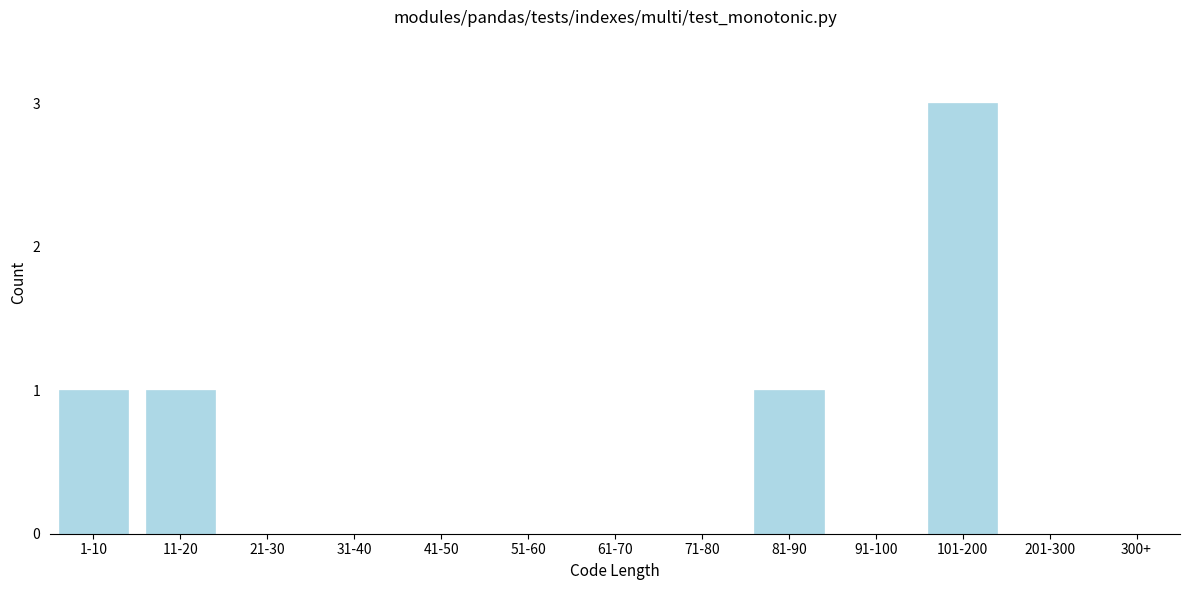

Reading right to left, transcribe all the data shown in this chart.

300+=0	201-300=0	101-200=3	91-100=0	81-90=1	71-80=0	61-70=0	51-60=0	41-50=0	31-40=0	21-30=0	11-20=1	1-10=1